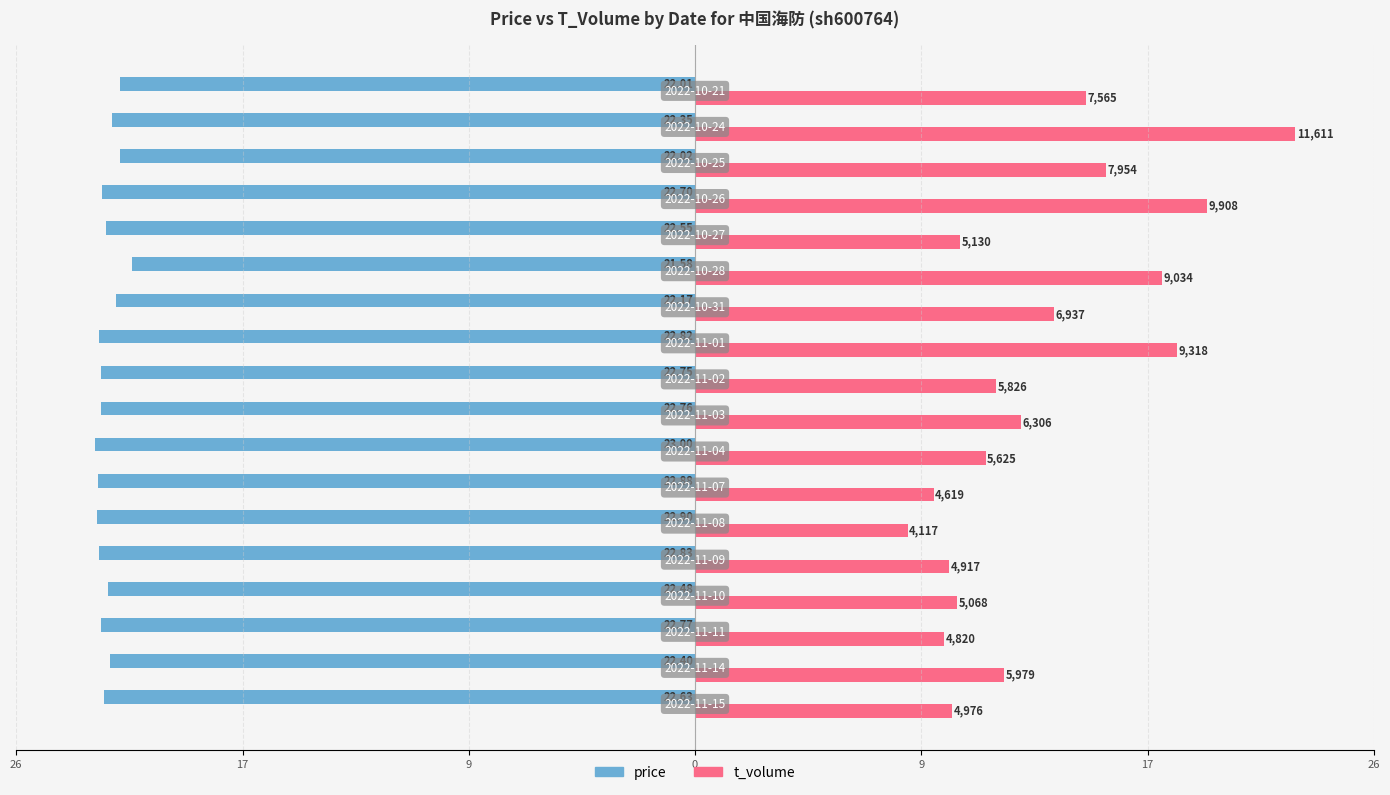

What are all the series names shown in the legend?

price, t_volume